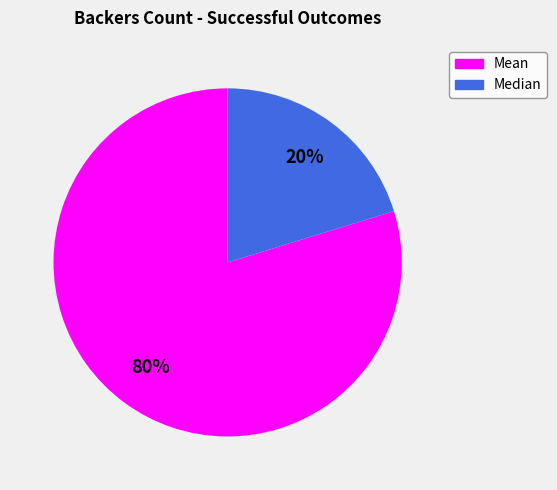

Which slice is the largest?

Mean